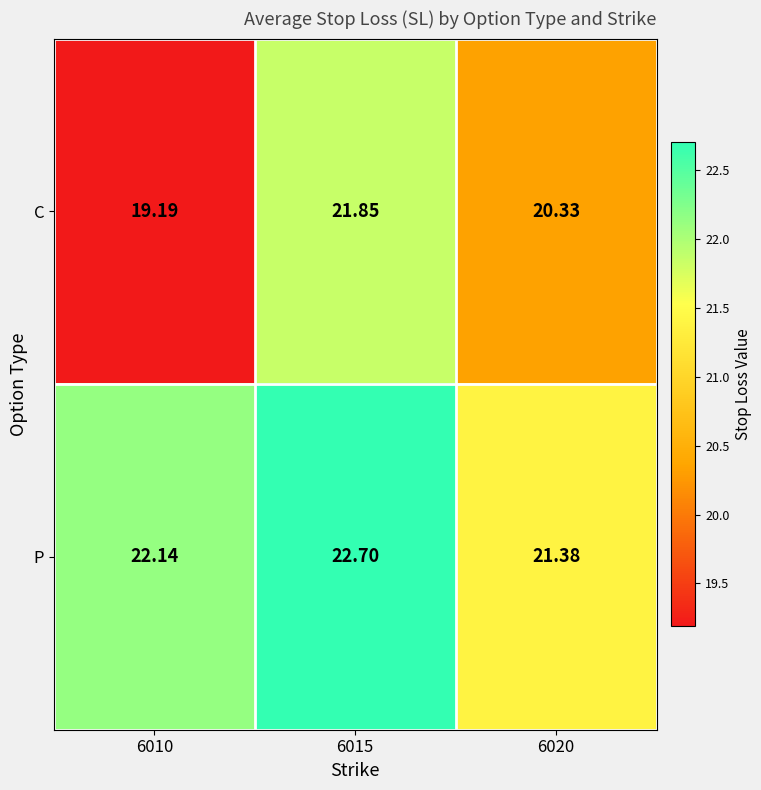

Is the value of C at 6015 greater than the value of P at 6010?

No